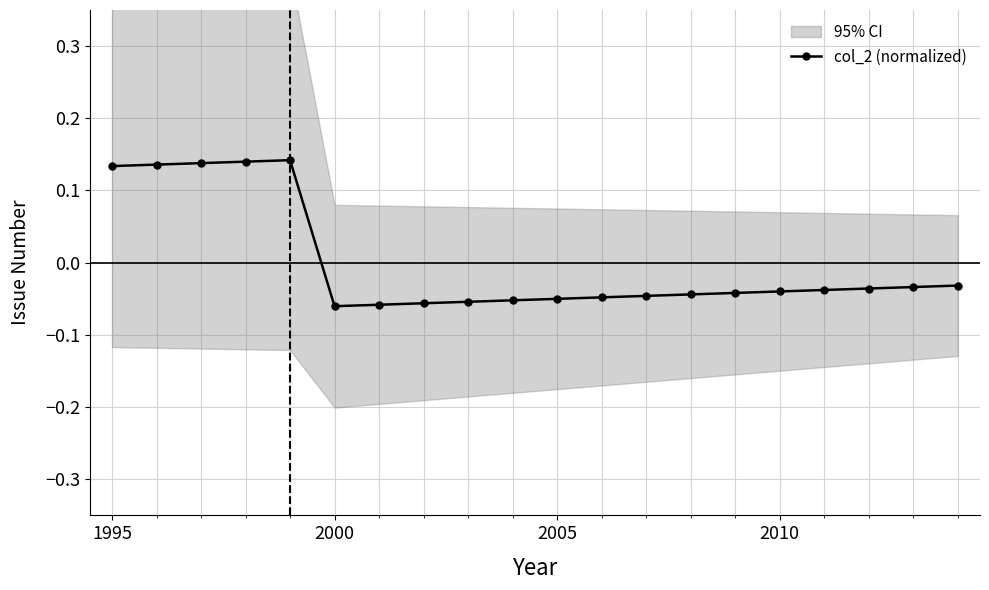

Is it true that col_2 (normalized) equals -0.0 at 2000?

False